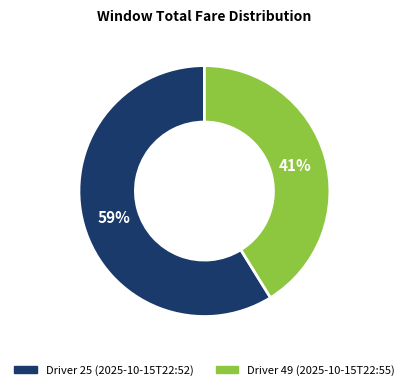

To the nearest percent, what is the average slice percentage?

50%